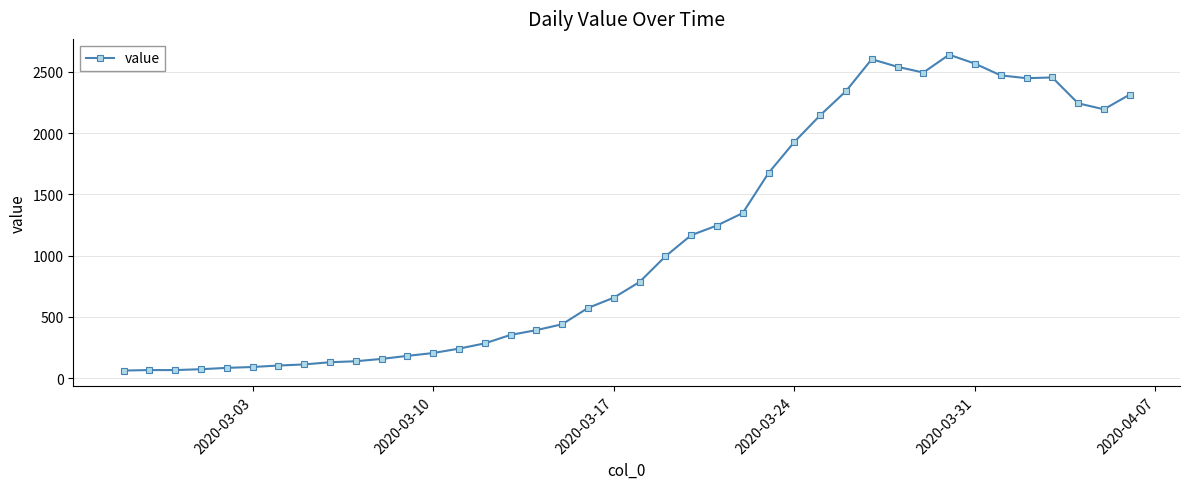

What is the value of the 24th point from the left?

1245